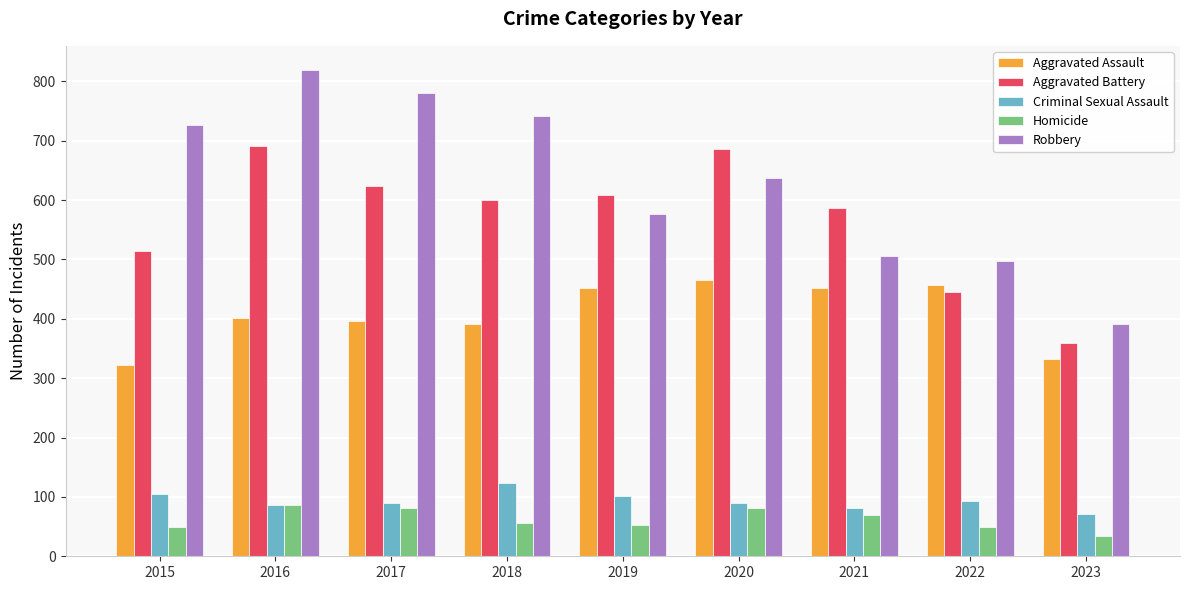

The Aggravated Assault series shows 392 at 2018. True or false?

True